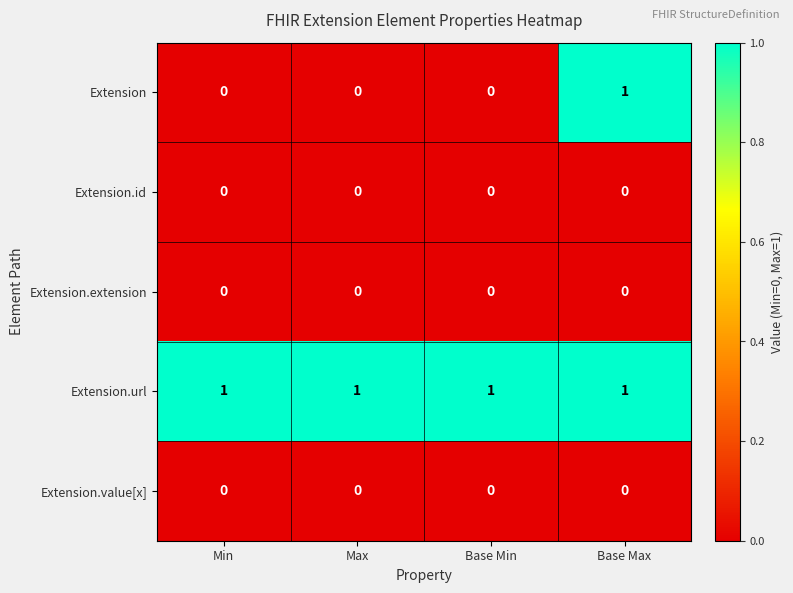

At how many categories does at least one series exceed 0?

4